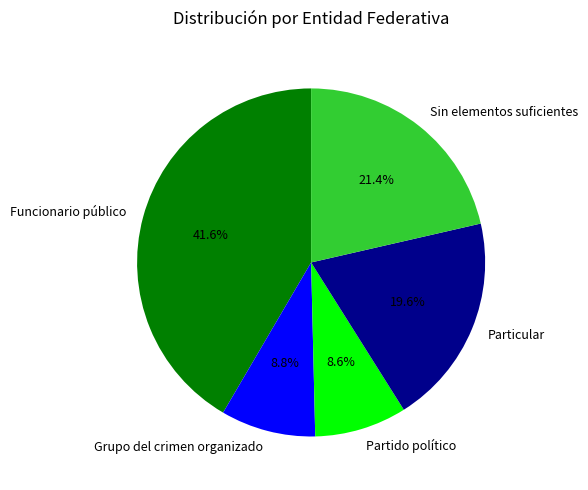

Does any single category account for the majority?

No